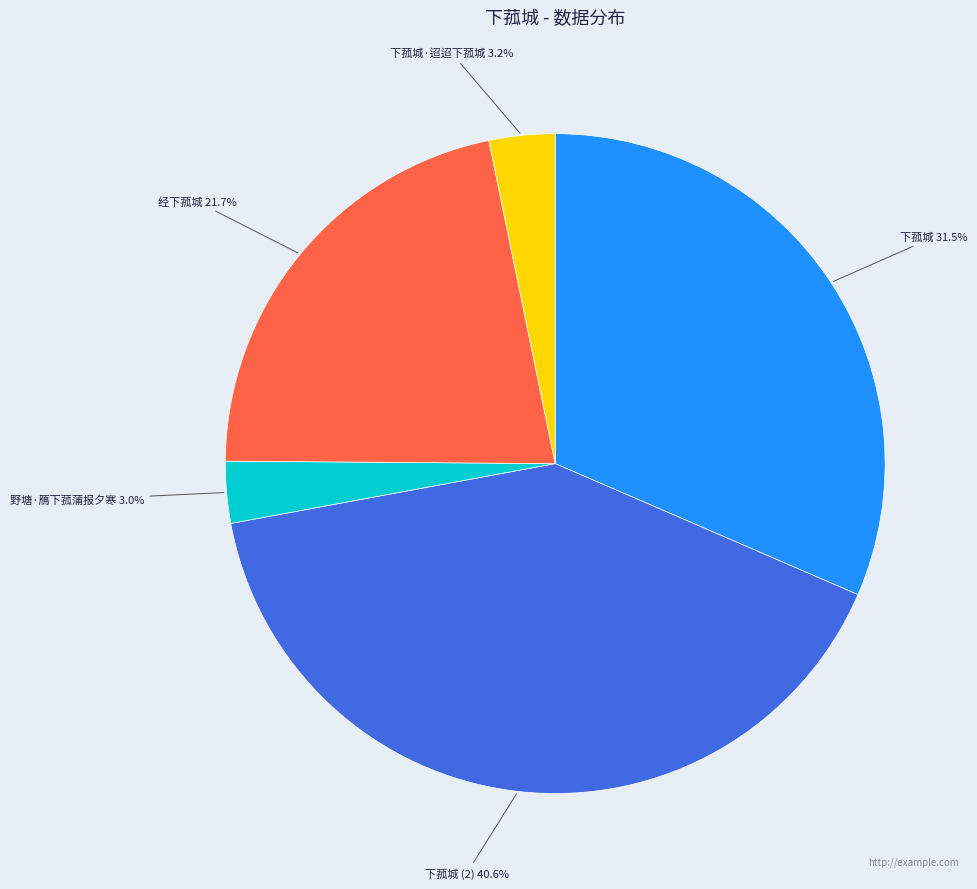

What percentage do 下菰城 (2) and 经下菰城 together represent?

62.3%